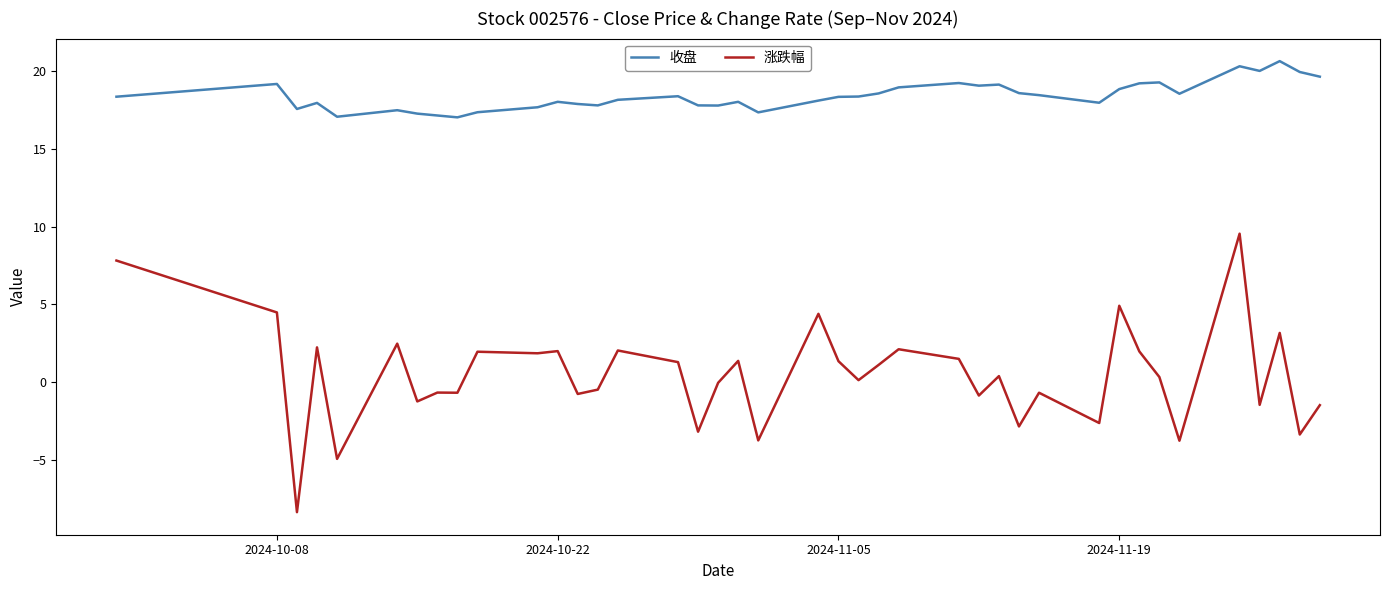

How many categories are shown in the chart?

40